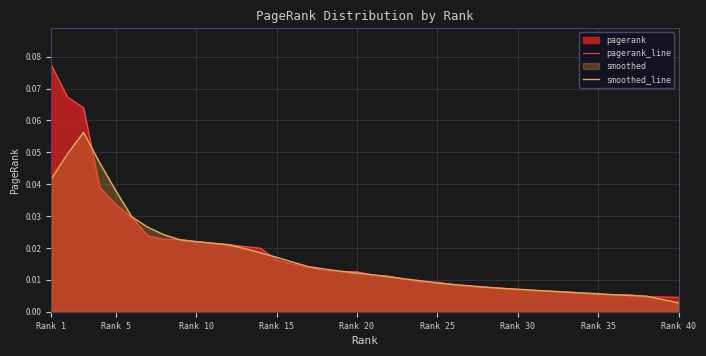

Which series has the widest spread of values?

pagerank_line